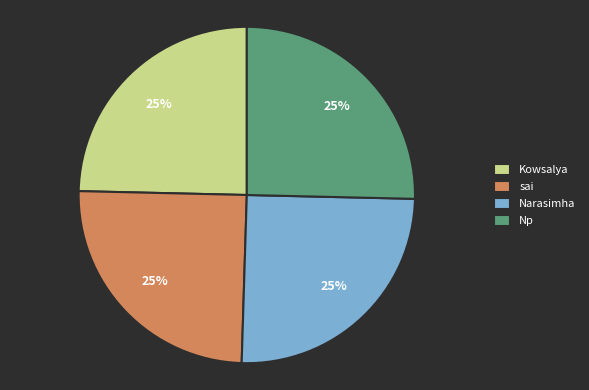

To the nearest percent, what is the average slice percentage?

25%